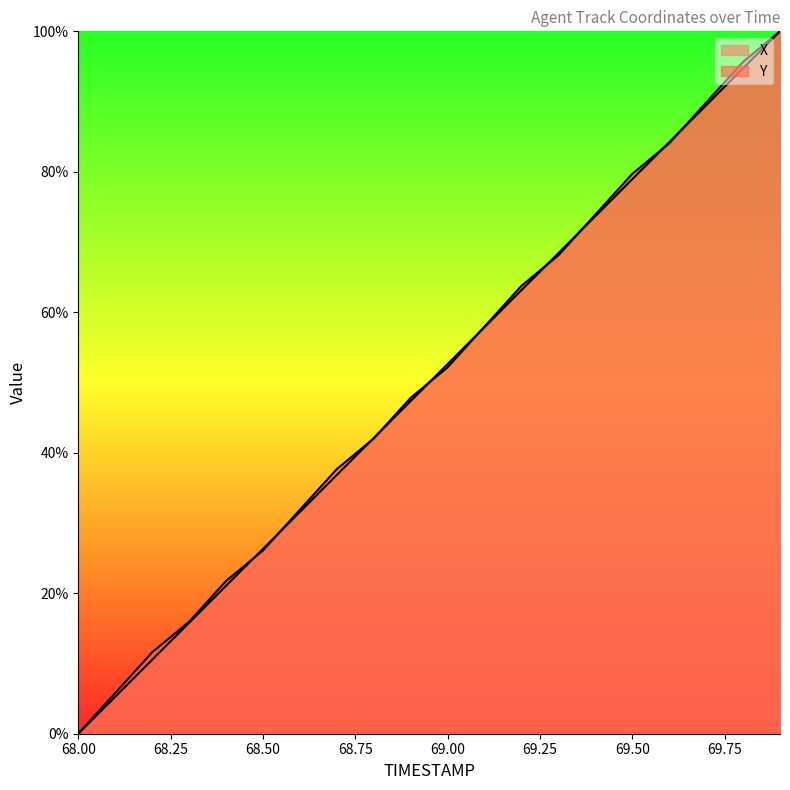

What are all the series names shown in the legend?

X, Y